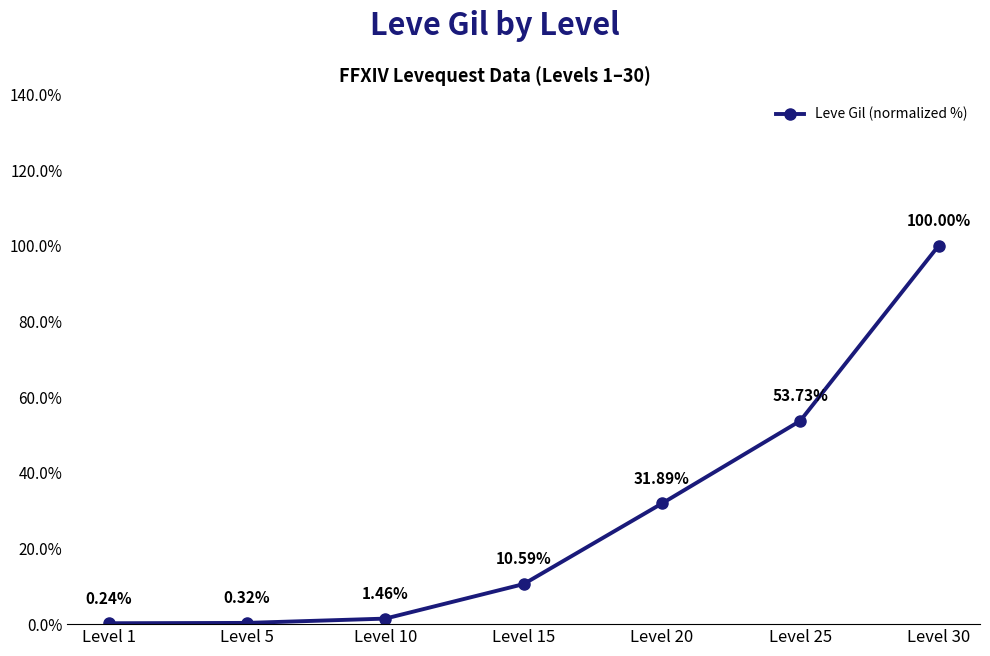

List the labels in order of value, largest first.

Level 30, Level 25, Level 20, Level 15, Level 10, Level 5, Level 1